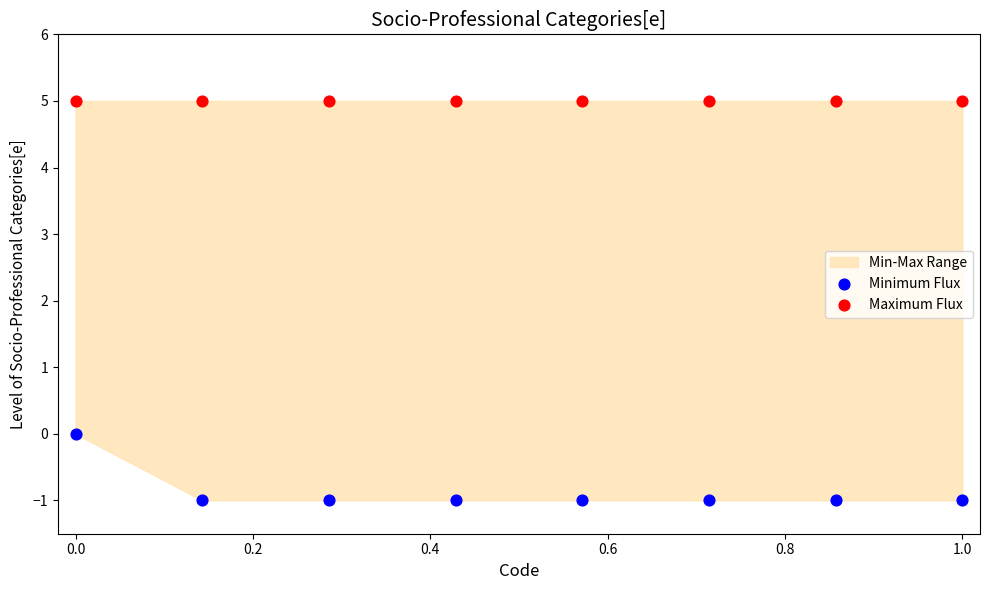

Which series contains the lowest Y value?

Minimum Flux